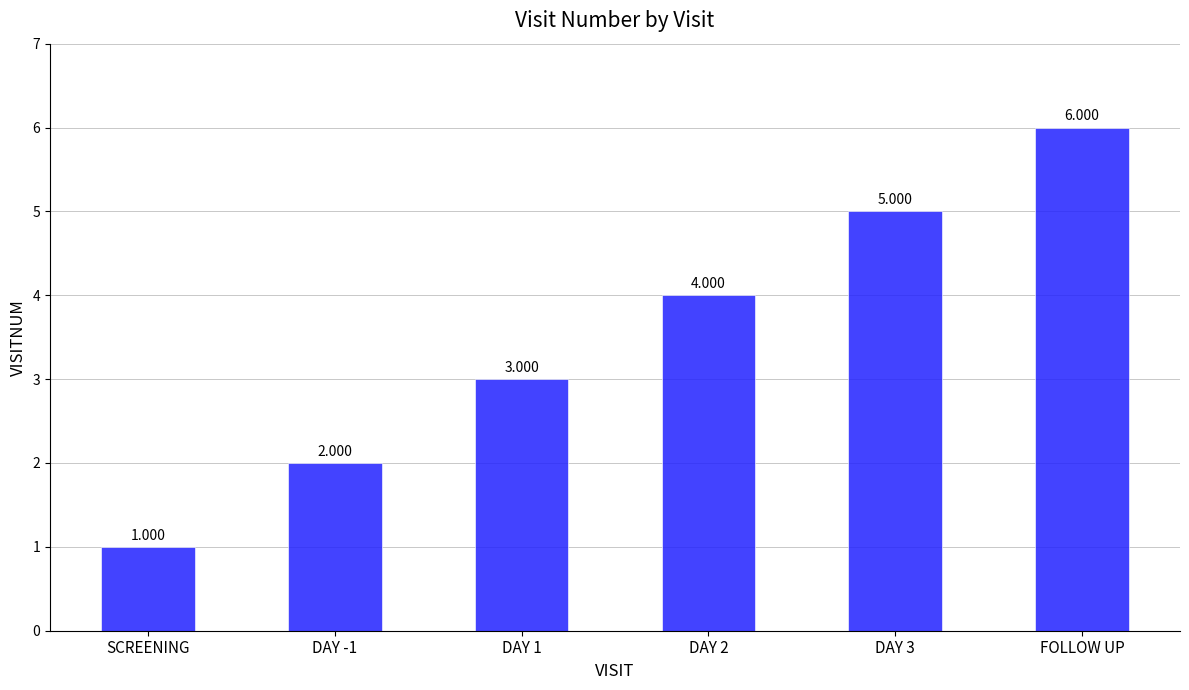

Which has a higher value, DAY 2 or FOLLOW UP?

FOLLOW UP